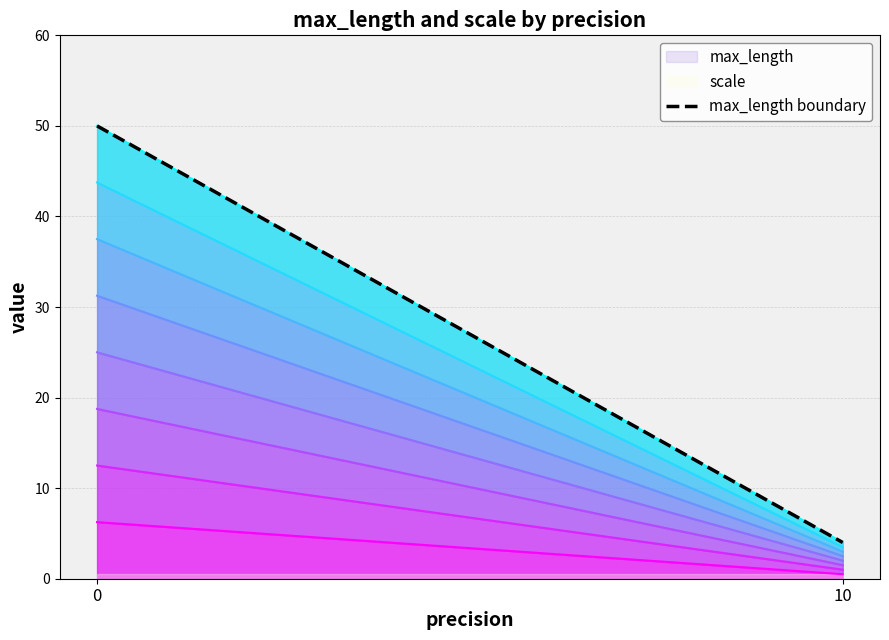

What is the sum of all values?

54